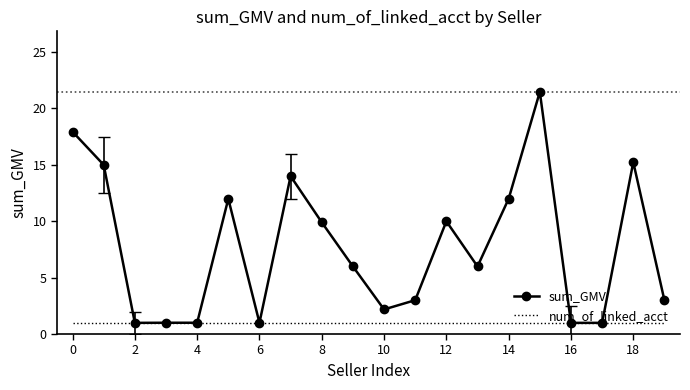

What is the maximum value shown in the chart?

21.5